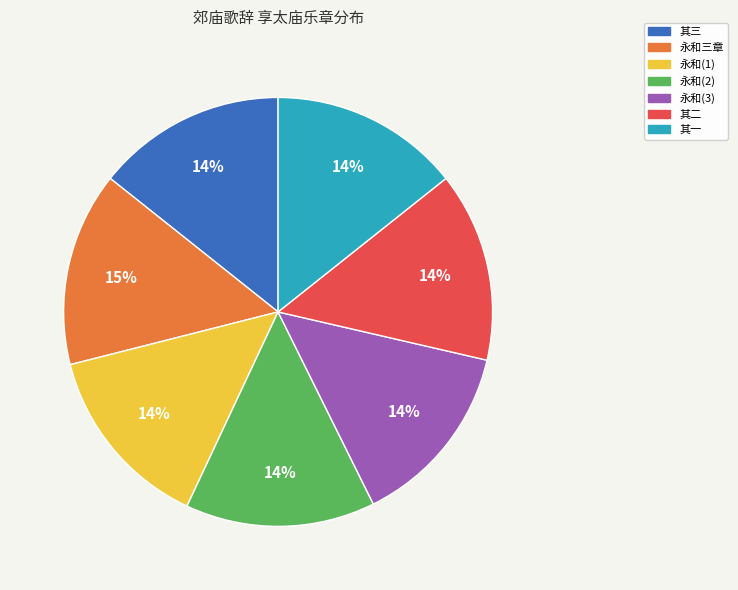

Is there a majority slice in this chart?

No